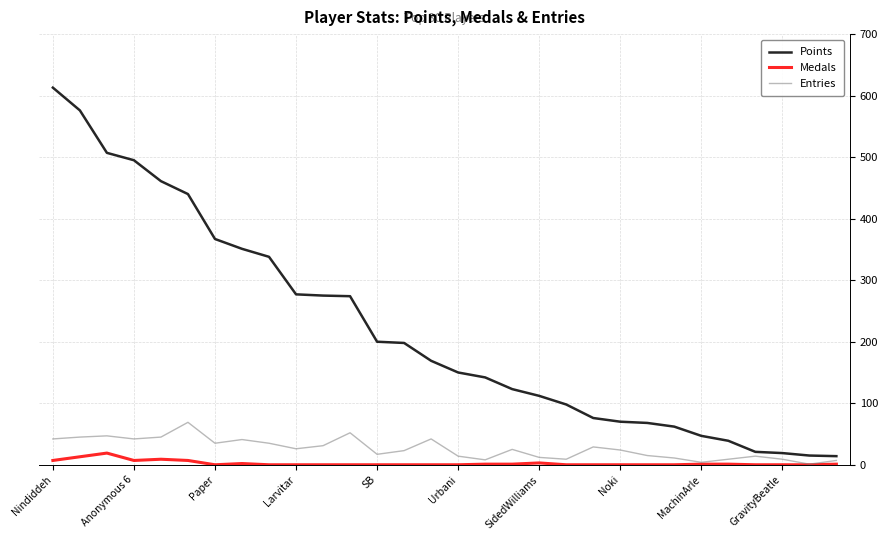

Which series has the largest total across all categories?

Points